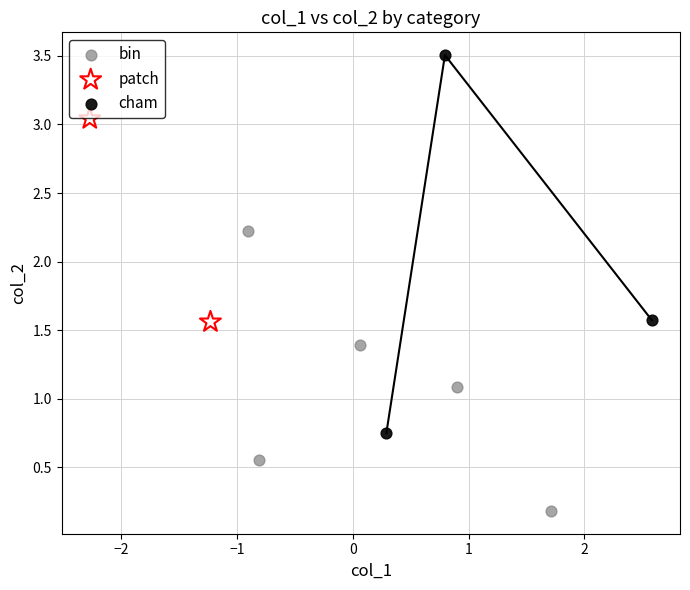

Which series contains the lowest Y value?

bin